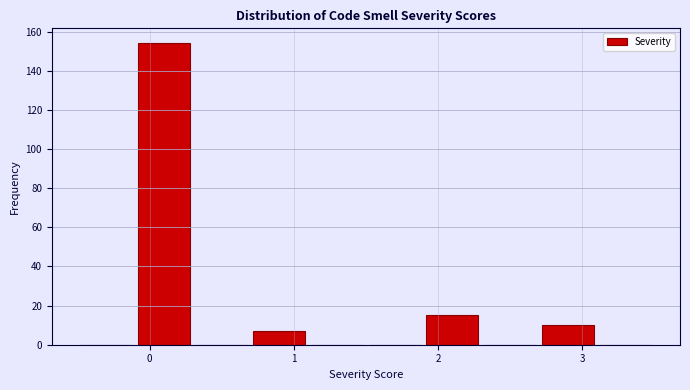

Reading left to right, transcribe this chart: for each bar, give the range it covers on the x-axis and its height. The values are not printed on the chart, so give them approximately, as read against the axis.

-0.5 to -0.1: 0
-0.1 to 0.3: 154
0.3 to 0.7: 0
0.7 to 1.1: 8
1.1 to 1.5: 0
1.5 to 1.9: 0
1.9 to 2.3: 16
2.3 to 2.7: 0
2.7 to 3.1: 10
3.1 to 3.5: 0